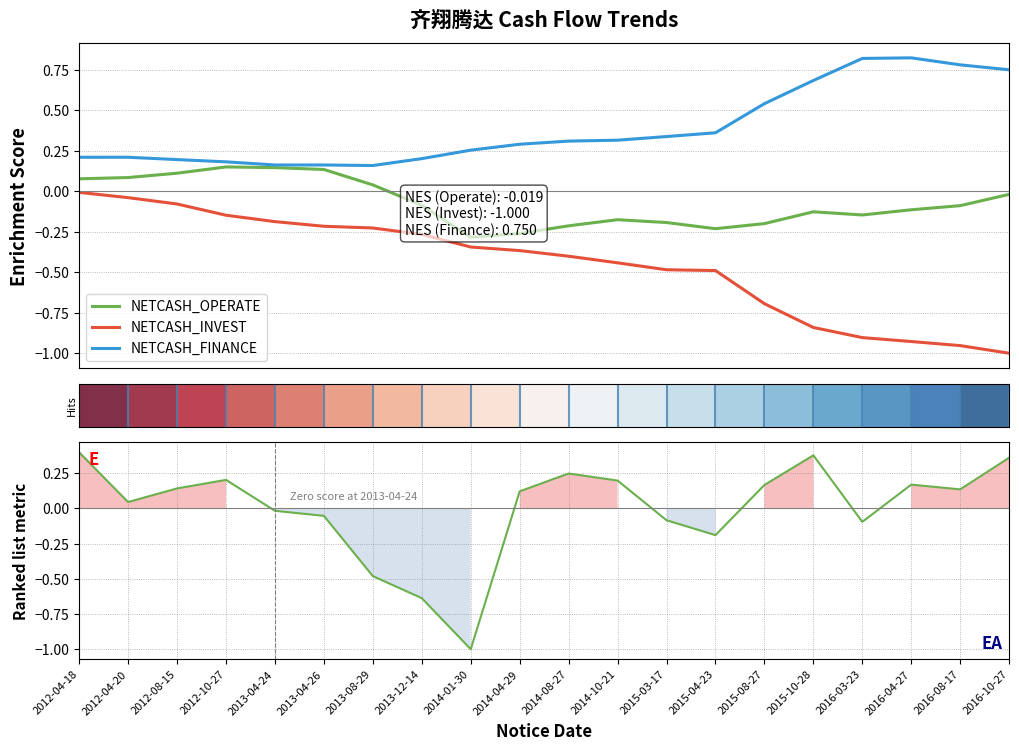

What is the difference between the NETCASH_INVEST values at 2013-04-26 and 2012-04-20?

0.2